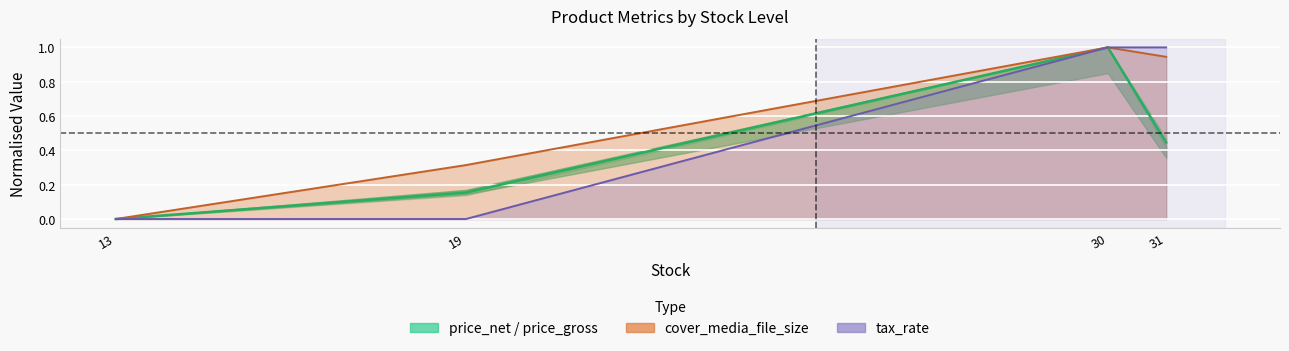

Rank the categories by value from lowest to highest.

13, 19, 31, 30